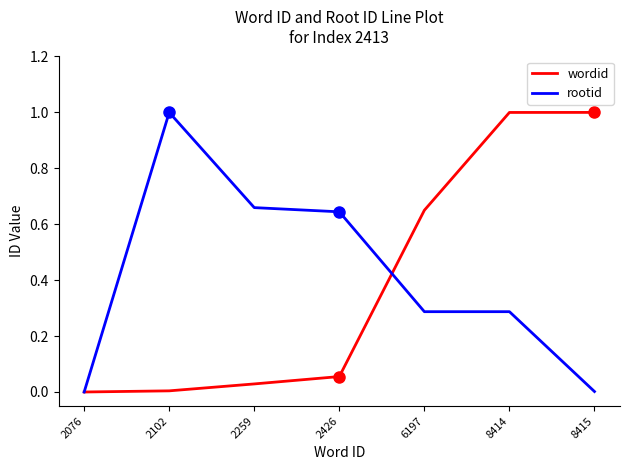

Between 2076 and 2426, which series saw the biggest shift?

rootid